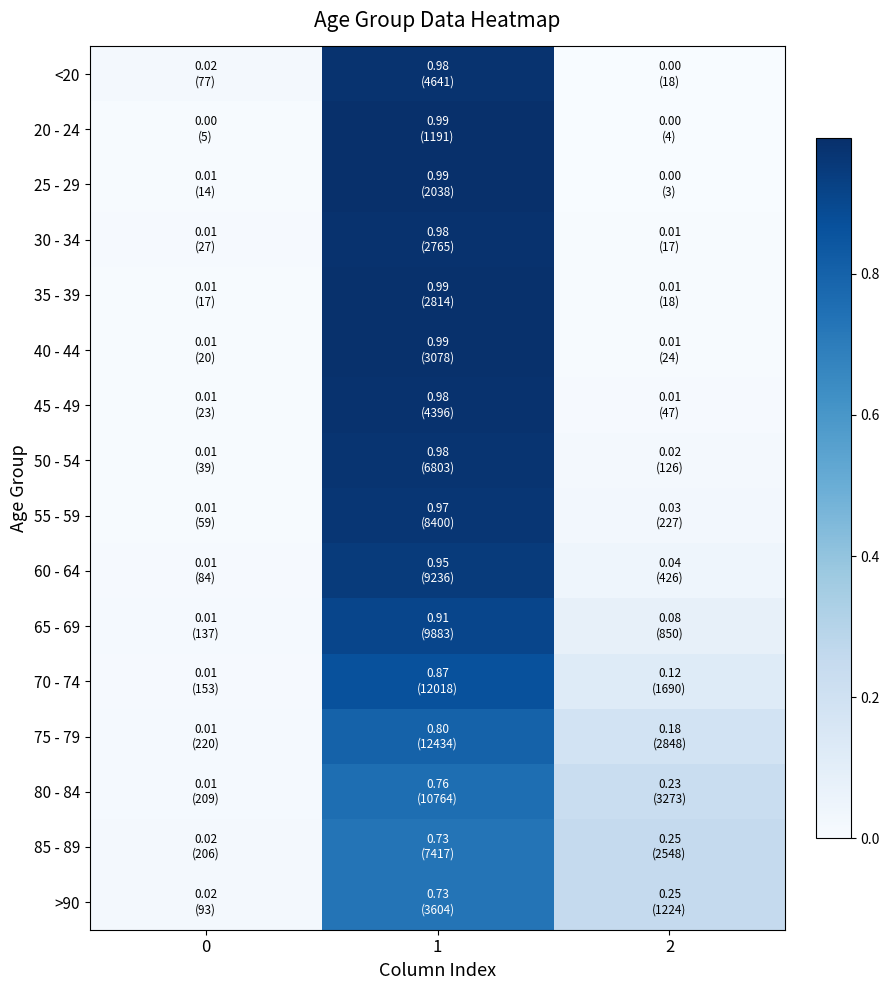

Reading right to left, extract all data points from this chart.

<20: 2=0.0	1=1.0	0=0.0
20 - 24: 2=0.0	1=1.0	0=0.0
25 - 29: 2=0.0	1=1.0	0=0.0
30 - 34: 2=0.0	1=1.0	0=0.0
35 - 39: 2=0.0	1=1.0	0=0.0
40 - 44: 2=0.0	1=1.0	0=0.0
45 - 49: 2=0.0	1=1.0	0=0.0
50 - 54: 2=0.0	1=1.0	0=0.0
55 - 59: 2=0.0	1=1.0	0=0.0
60 - 64: 2=0.0	1=0.9	0=0.0
65 - 69: 2=0.1	1=0.9	0=0.0
70 - 74: 2=0.1	1=0.9	0=0.0
75 - 79: 2=0.2	1=0.8	0=0.0
80 - 84: 2=0.2	1=0.8	0=0.0
85 - 89: 2=0.3	1=0.7	0=0.0
>90: 2=0.2	1=0.7	0=0.0